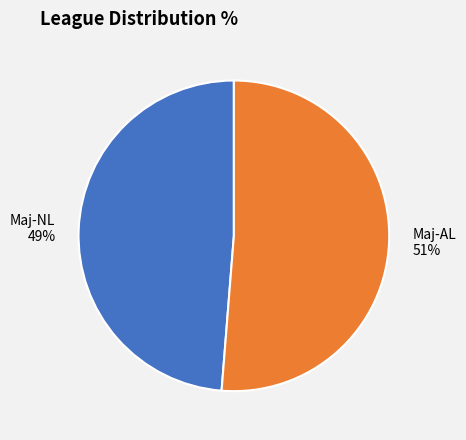

True or false: Maj-AL accounts for 51% of the total.

True